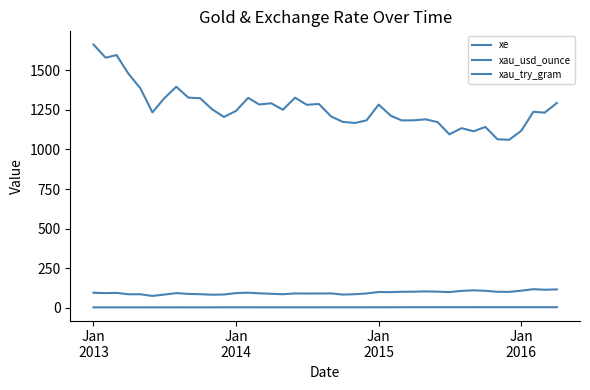

What is the value of the xau_try_gram point at the 5th from the left?

84.8